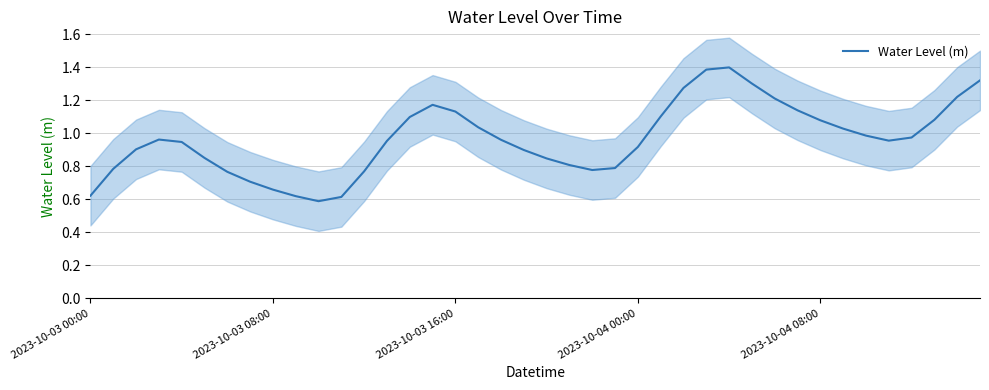

True or false: Water Level (m) has a value of 0.4 at 2023-10-03 16:00.

False